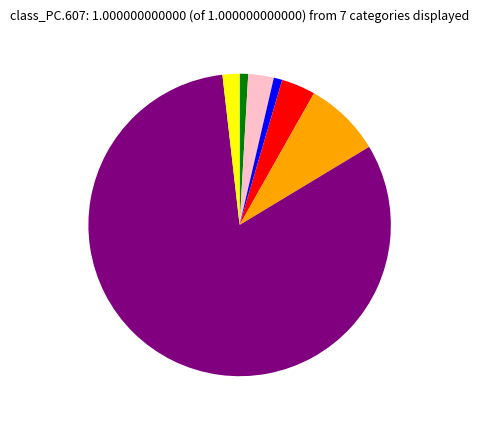

Count the number of slices in the pie.

7